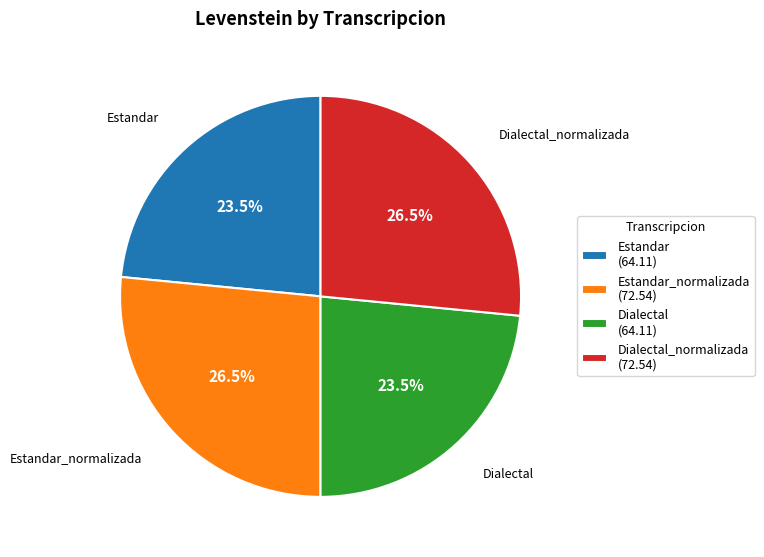

Approximately how many times larger is the value at Estandar (64.11) compared to Estandar_normalizada (72.54)?

0.9